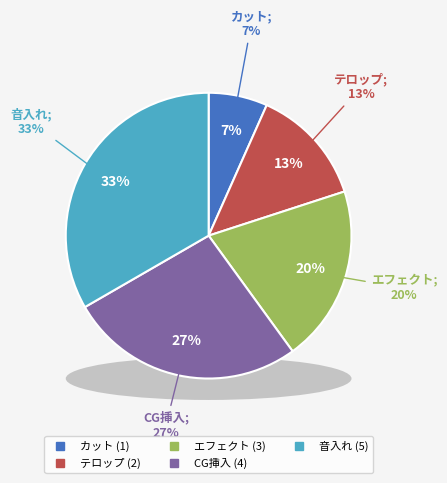

Which slice is the largest?

音入れ